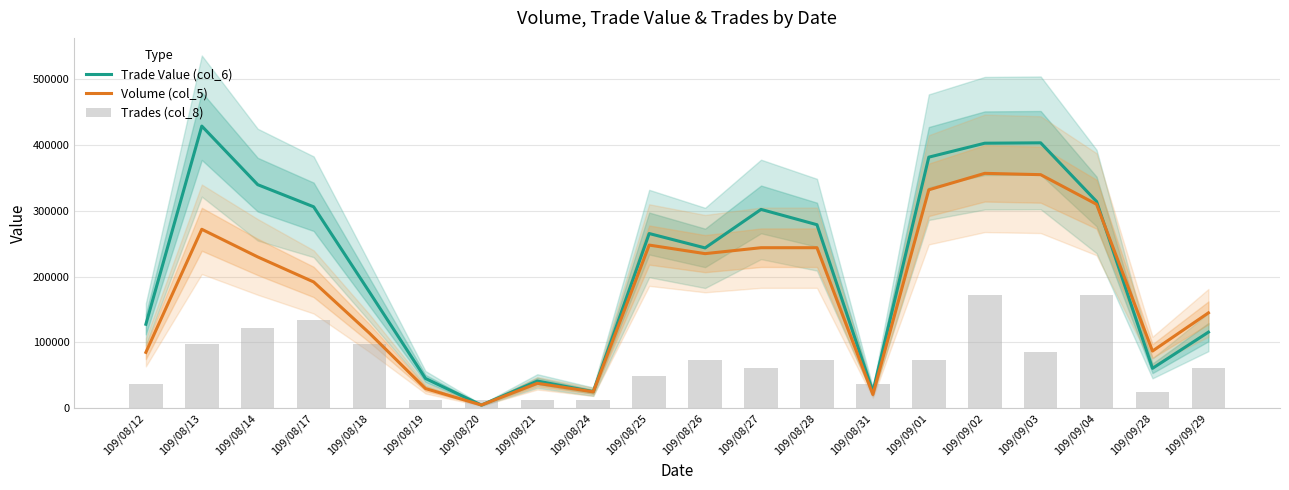

Between 109/09/28 and 109/09/04, which is larger?

109/09/04